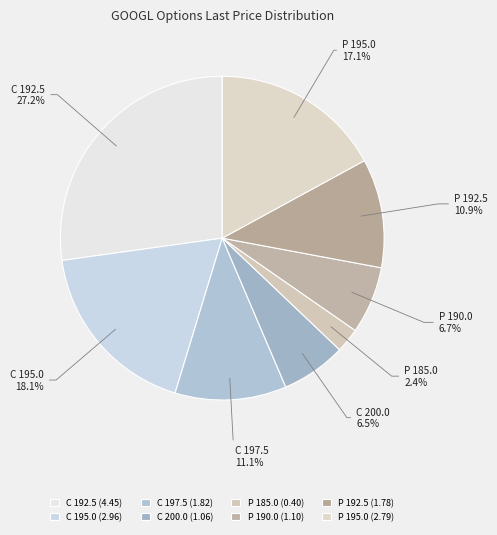

Is there a majority slice in this chart?

No